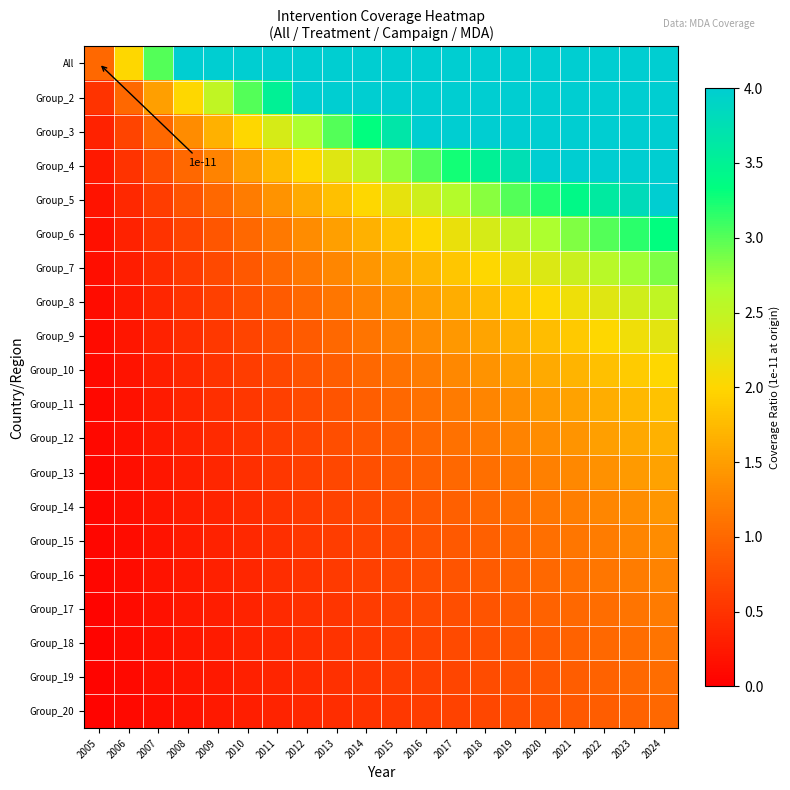

At which label does Group_12 reach its minimum?

2005